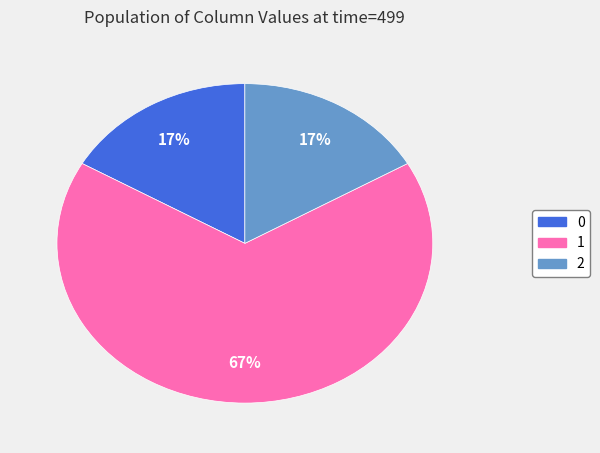

Is the sum of 2 and 1 greater than half?

Yes